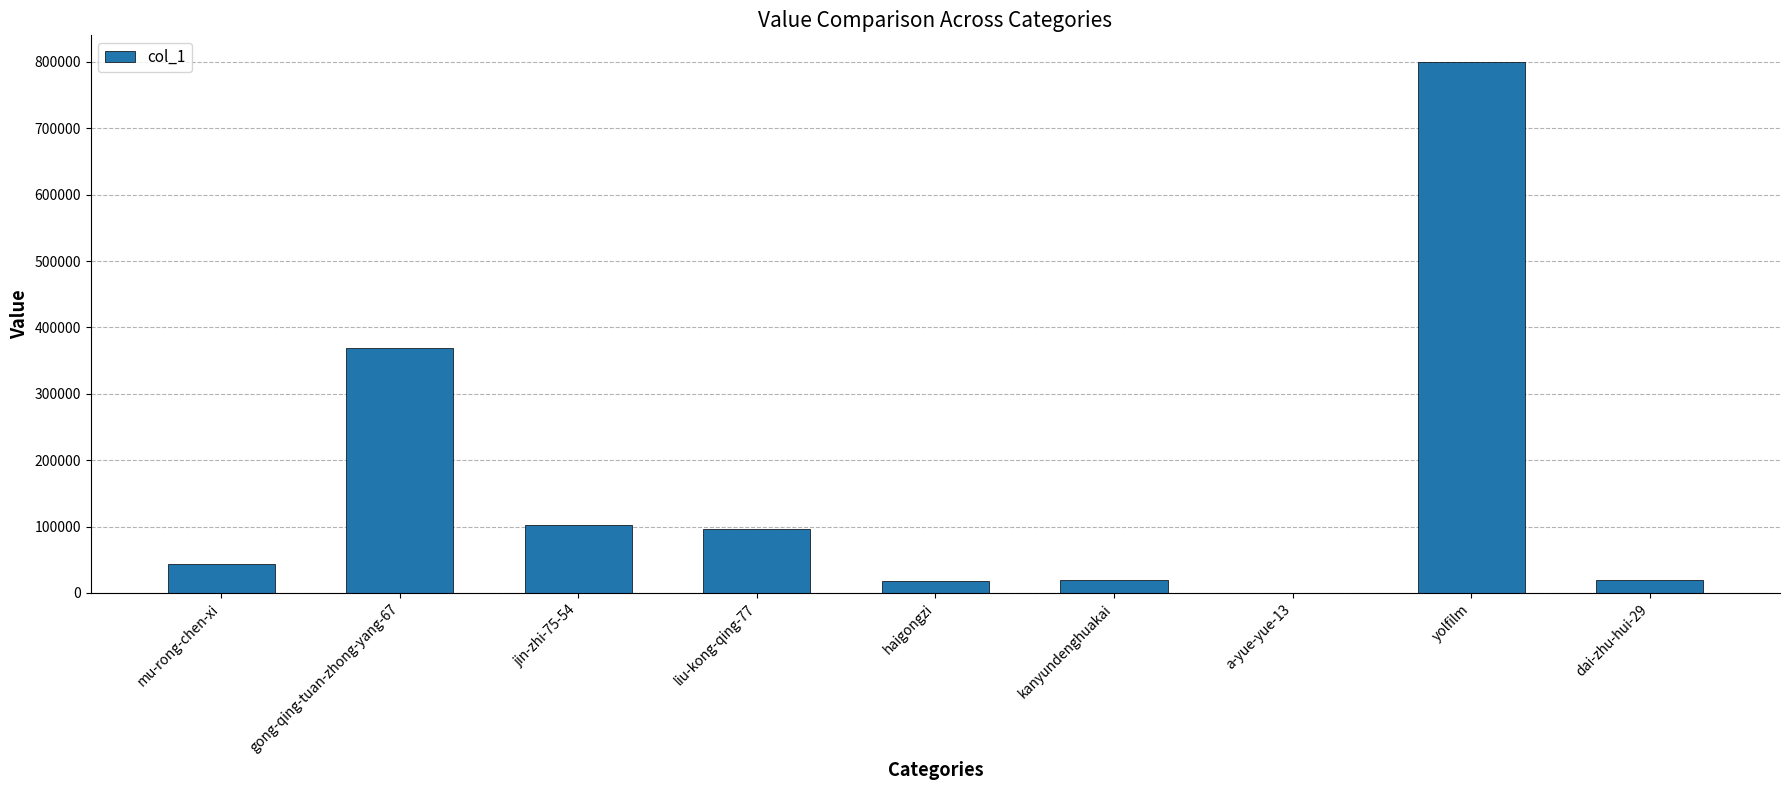

Which label corresponds to the largest value in the chart?

yolfilm